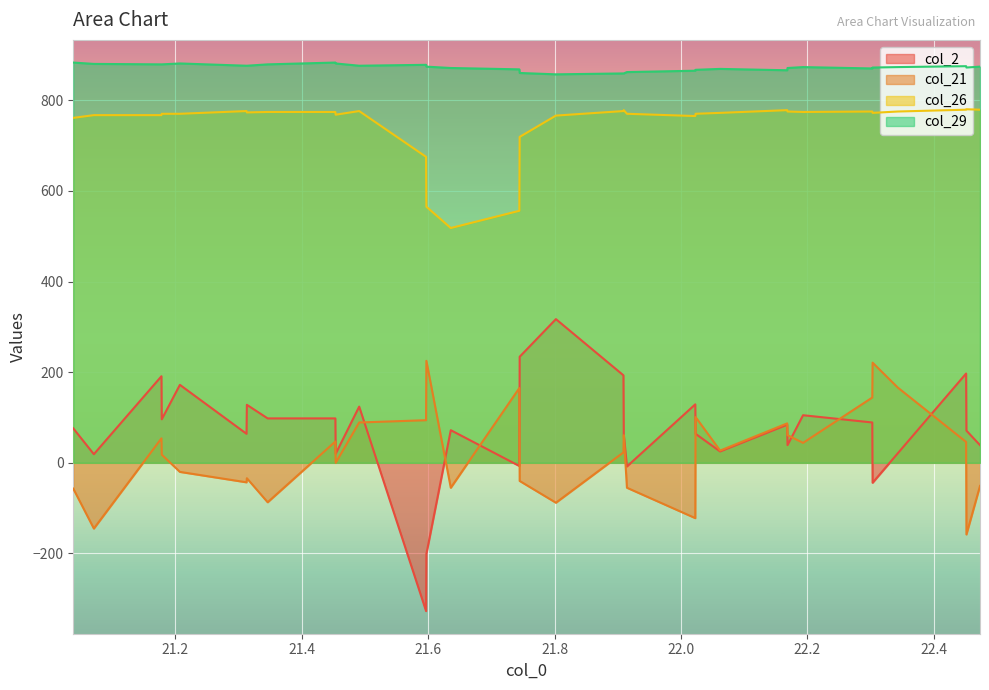

True or false: col_2 and col_29 cross at least once.

False